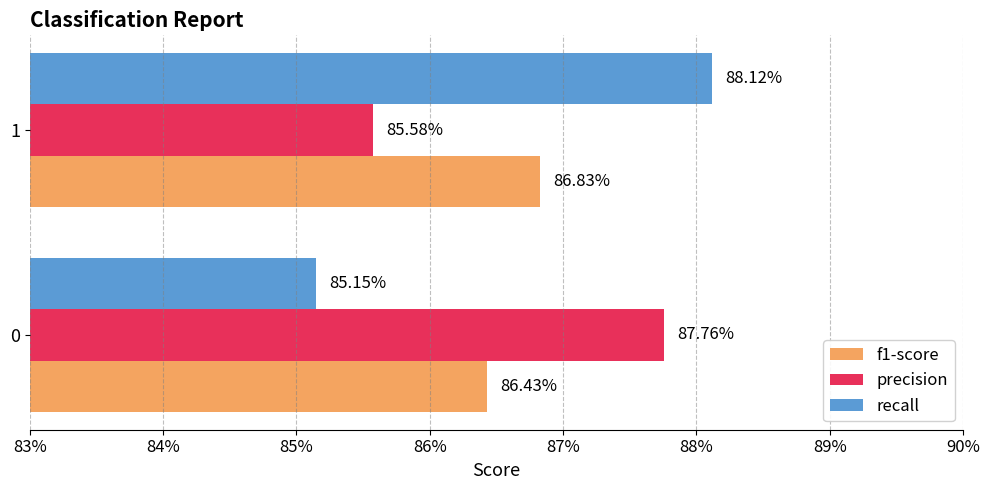

What are all the series names shown in the legend?

f1-score, precision, recall